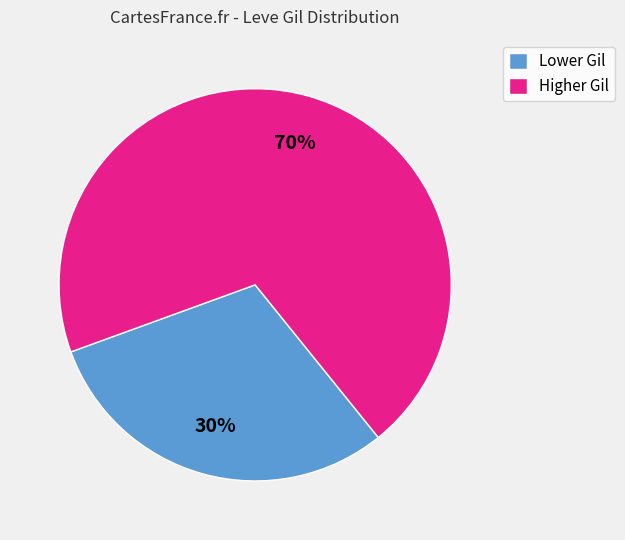

Which has a higher value, Higher Gil or Lower Gil?

Higher Gil